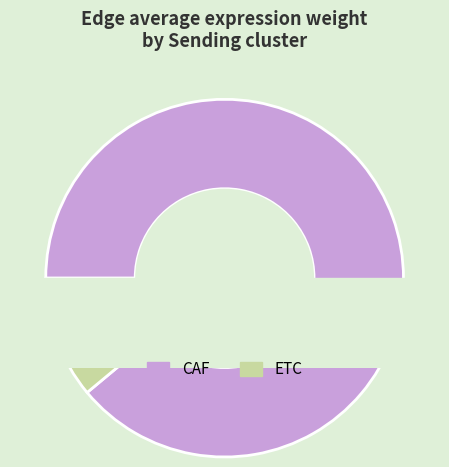

To the nearest percent, what percentage of the pie is CAF?

96%